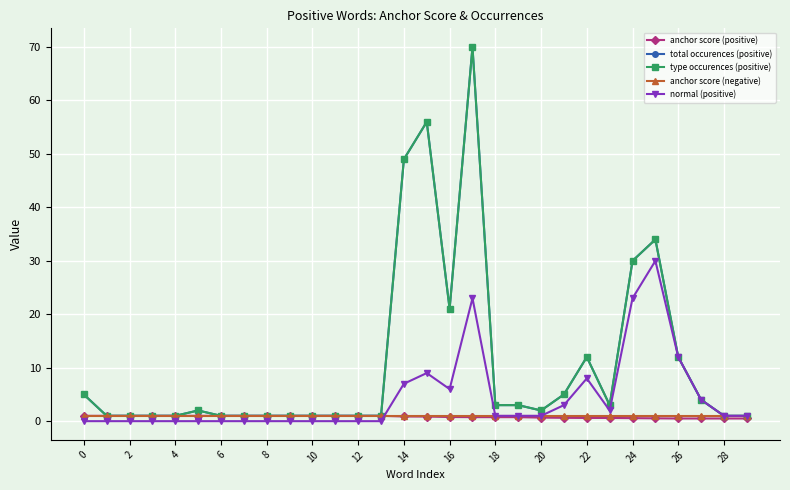

Is this an area chart (filled region under the line)?

No